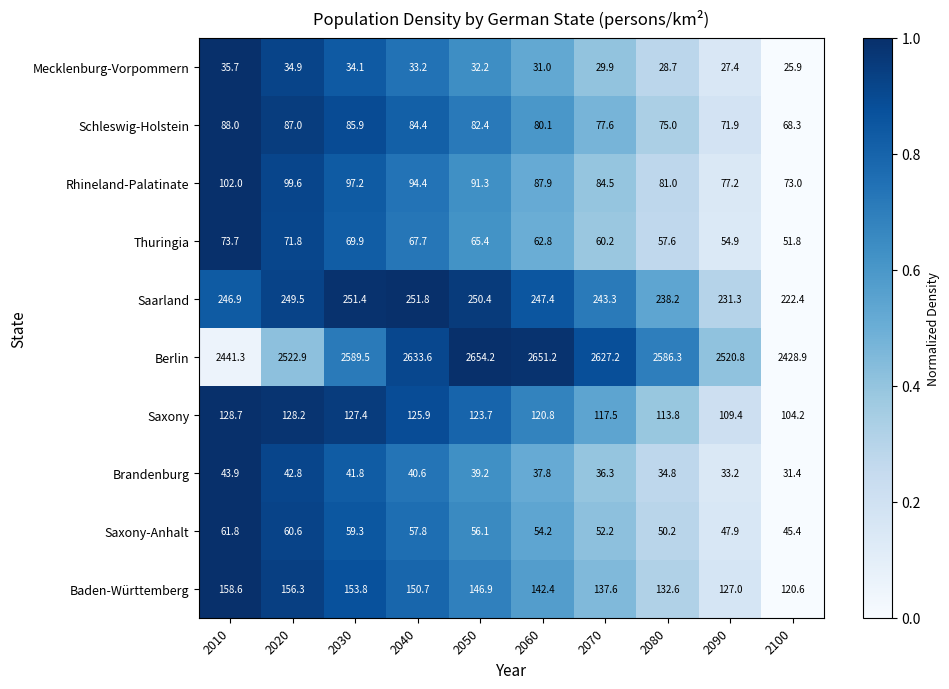

Which category has the lowest value across all series?

2100